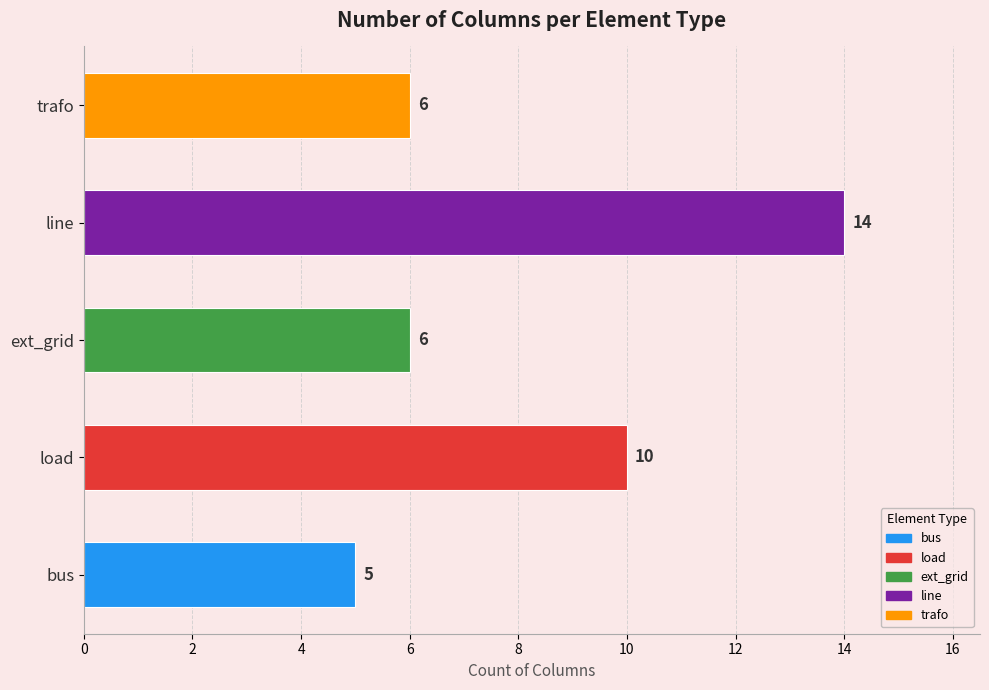

What is the approximate value at ext_grid?

6